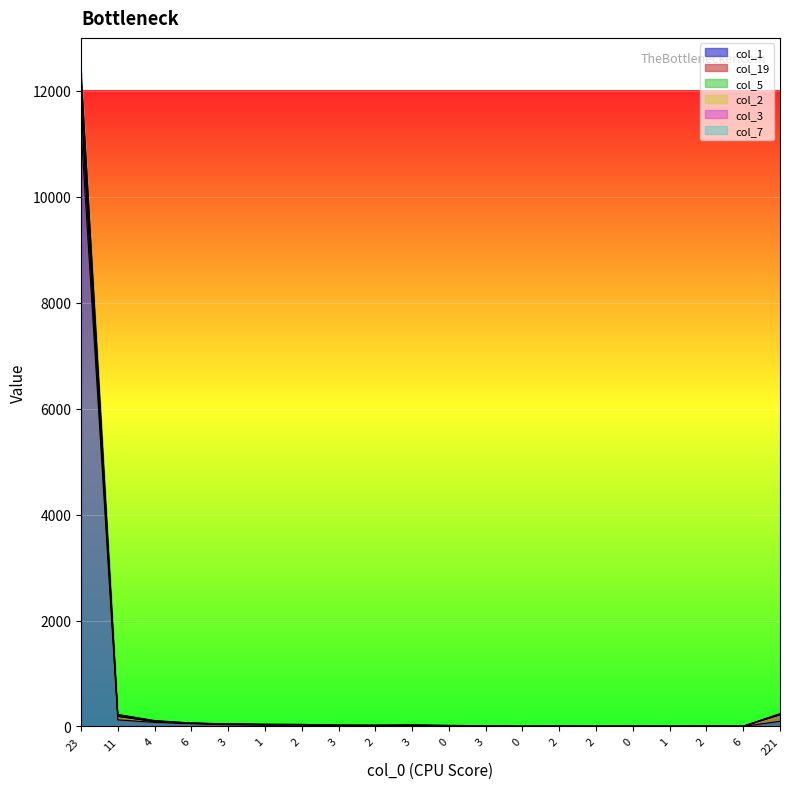

True or false: col_1 and col_5 cross at least once.

False